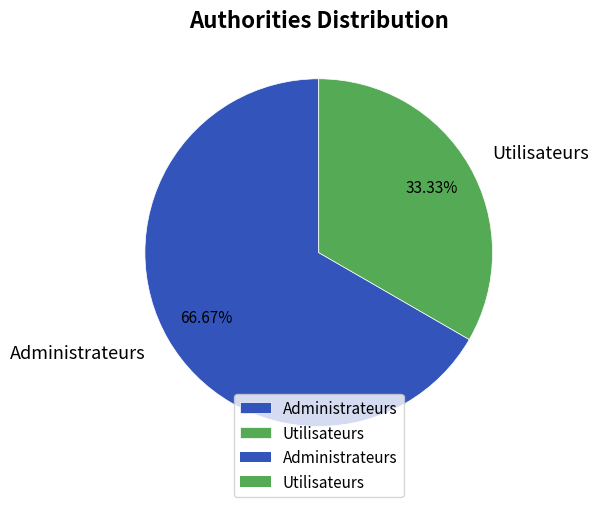

Rank the categories by value from lowest to highest.

Utilisateurs, Administrateurs